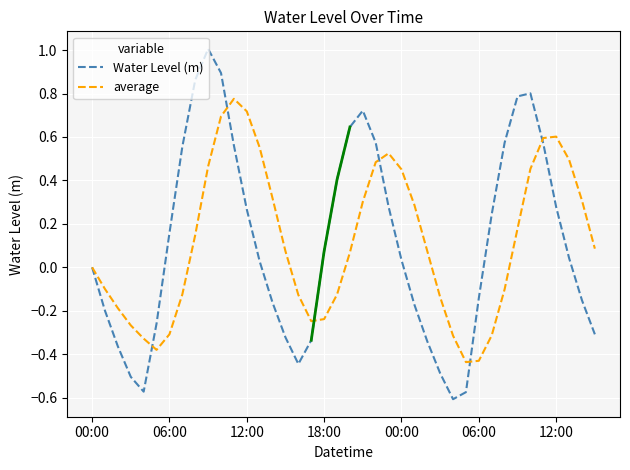

What is the value of the Water Level (m) point at the 32nd from the left?

0.2